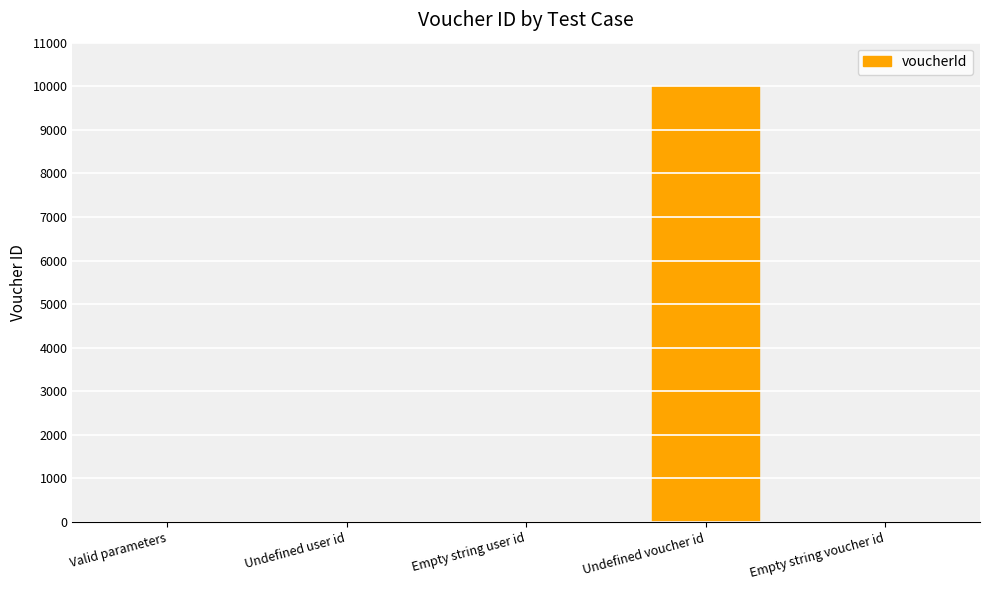

What is the sum of all values?

10003